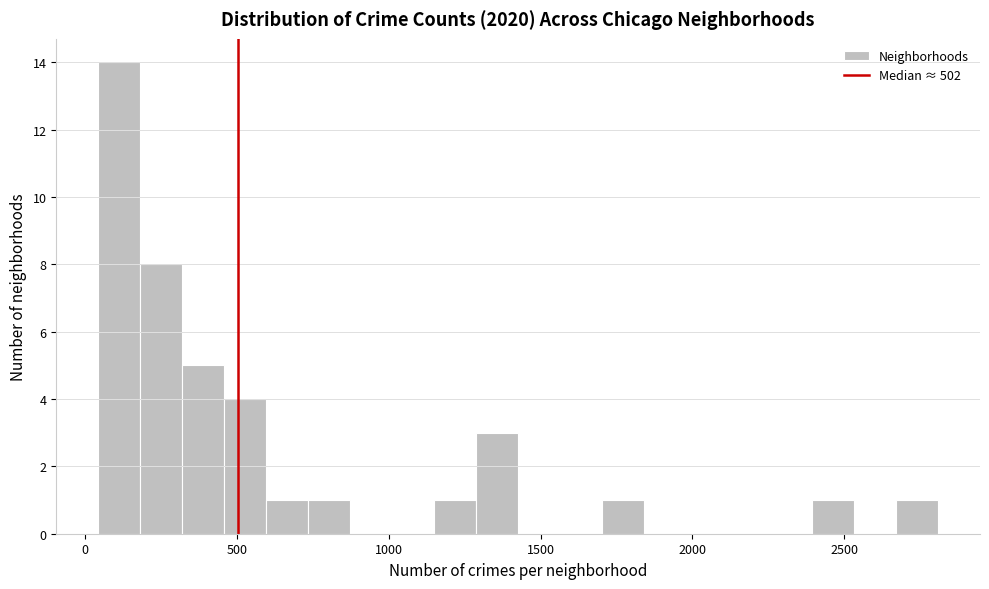

Around what value on the x-axis is the tallest bar? Give the approximate position of its centre, as read against the axis.

100